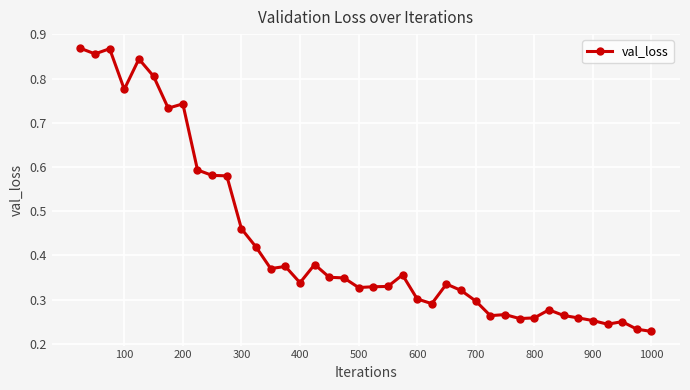

True or false: there are more than 0 points higher than both neighbors.

True